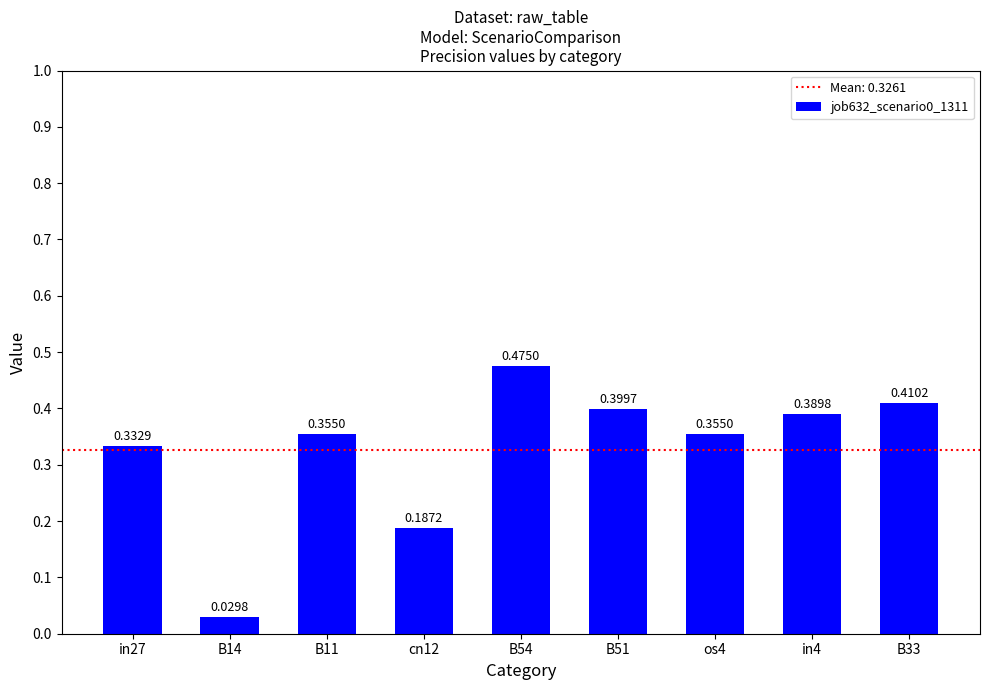

The value at in4 is 0.6. True or false?

False